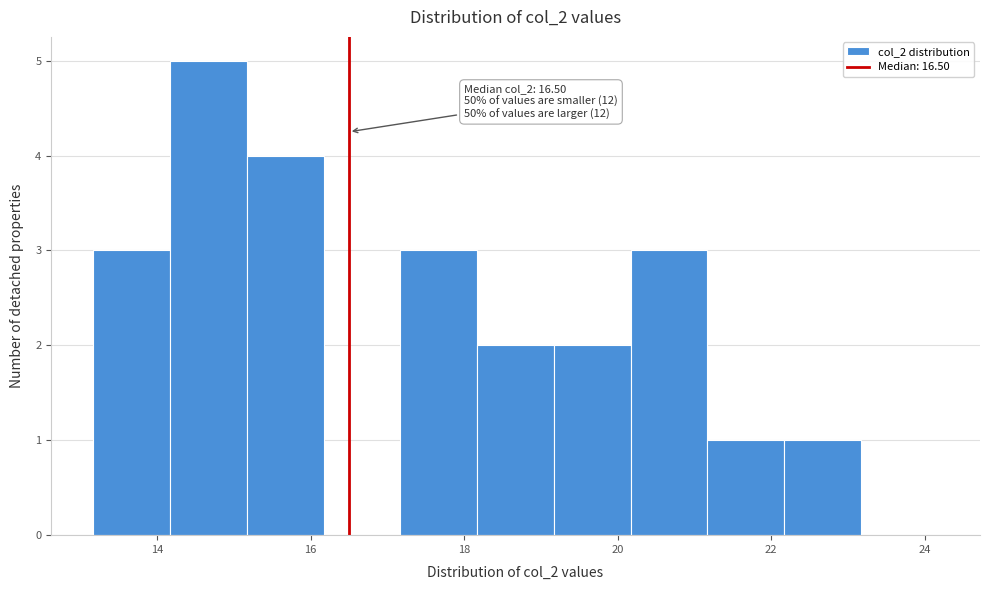

Over which range of the x-axis is the bar tallest?

14.2 to 15.2